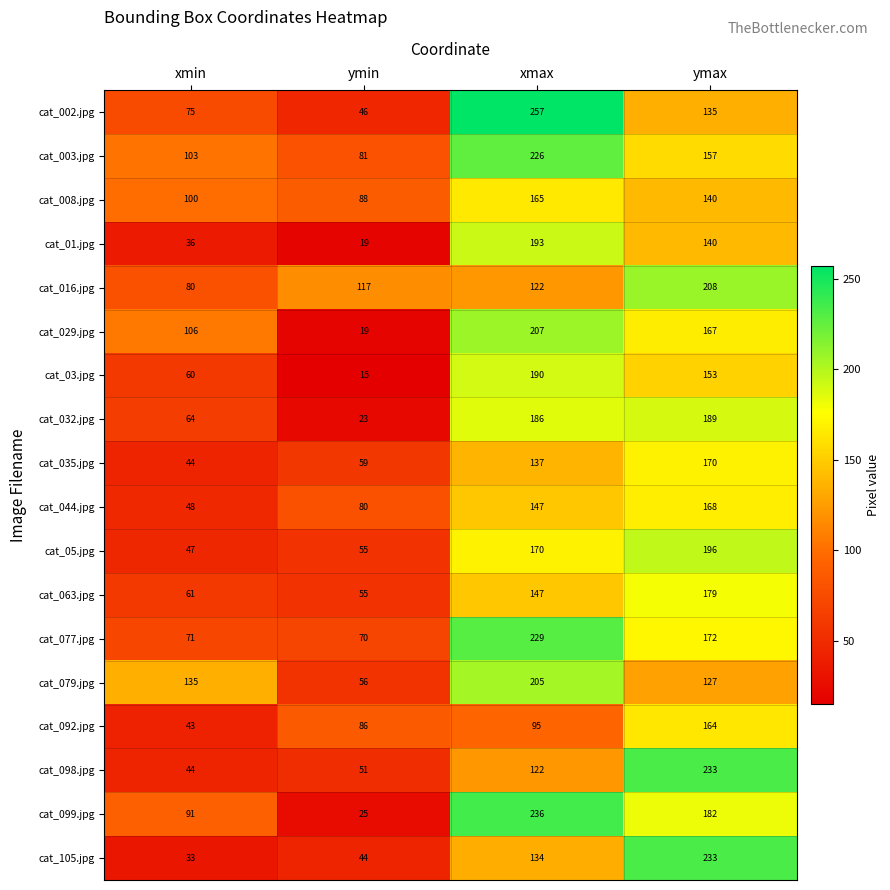

Is it true that cat_092.jpg equals 43 at xmin?

True